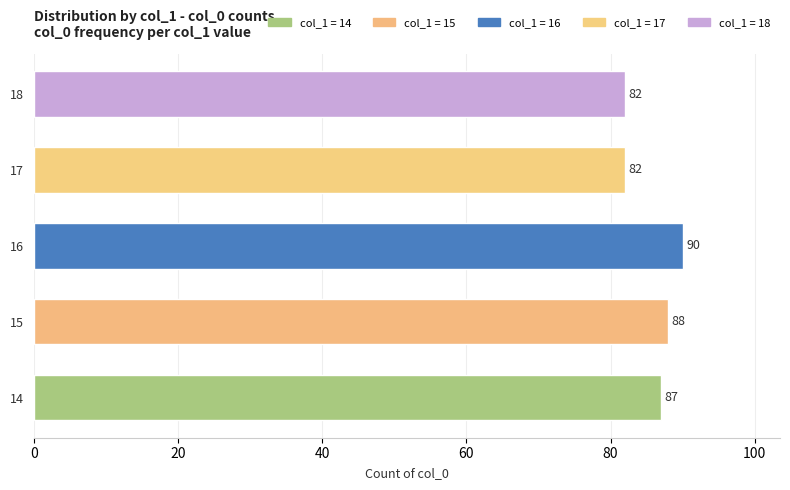

What is the difference between the maximum and second lowest values?

8